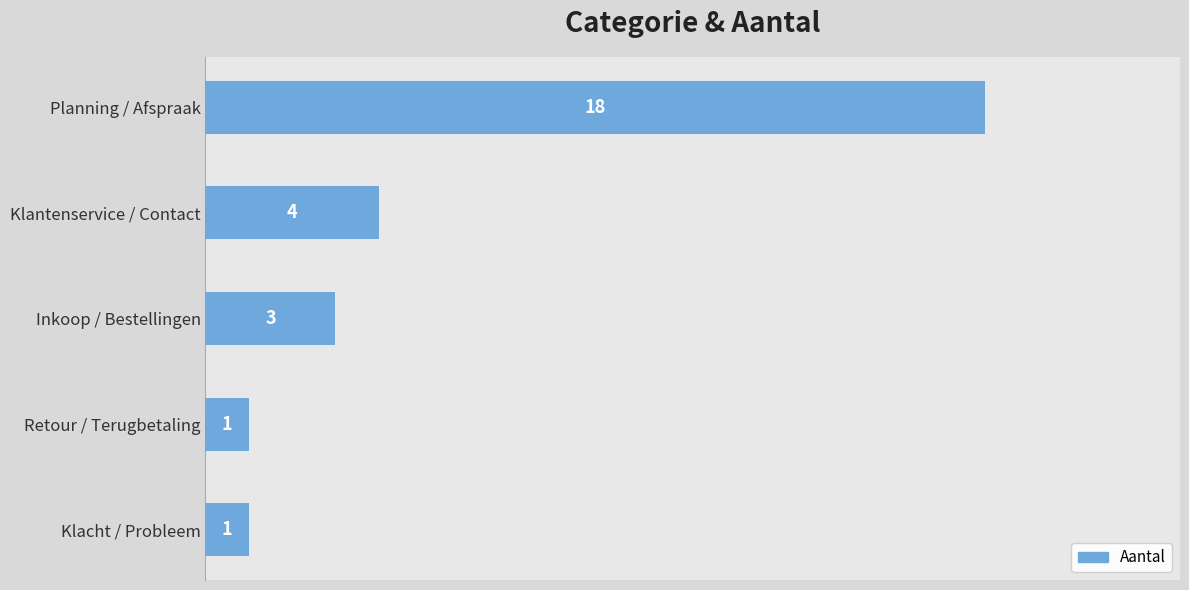

What is the average value?

5